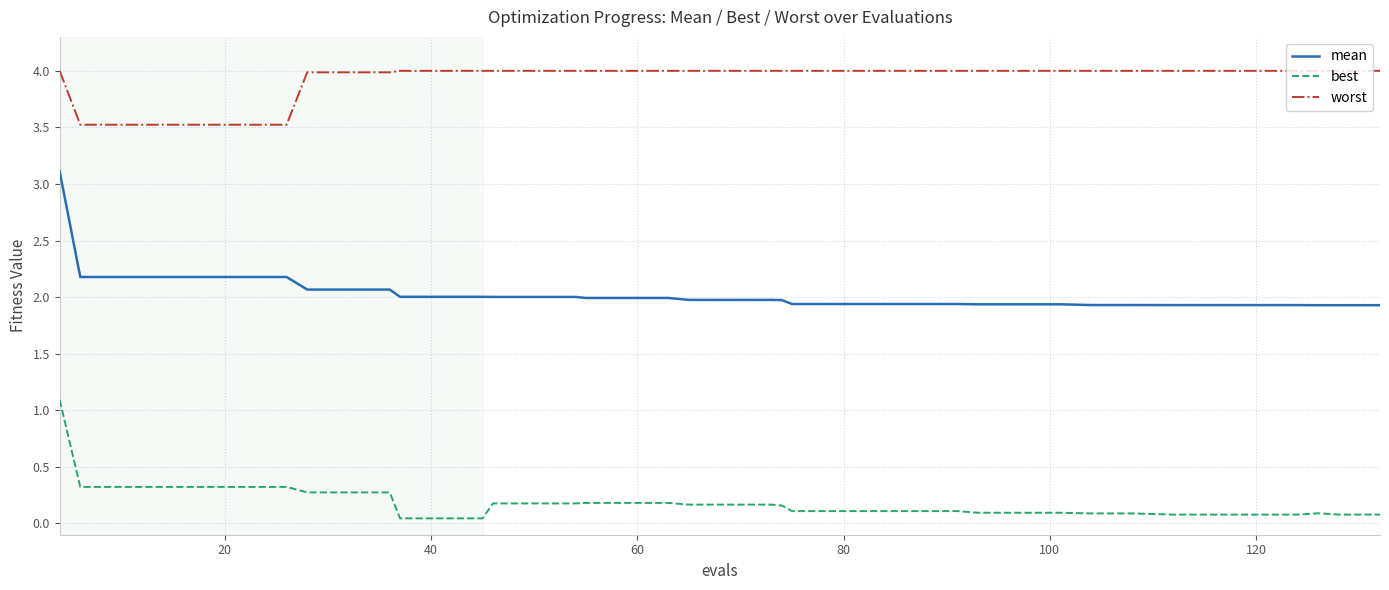

Rank the series by their maximum value, from highest to lowest.

worst, mean, best